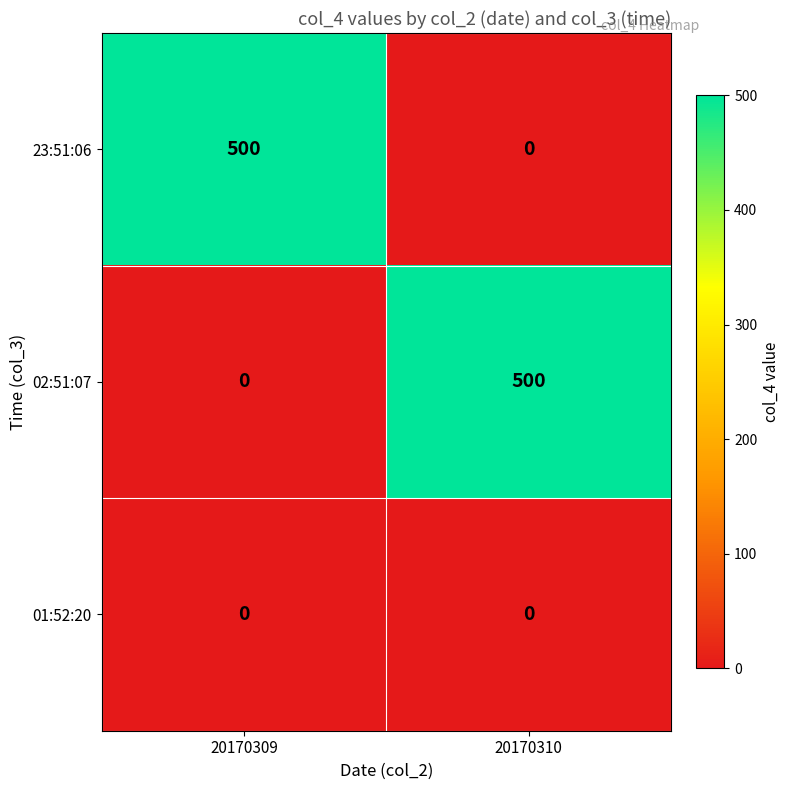

What is the difference between the maximum and minimum values in the 23:51:06 series?

500